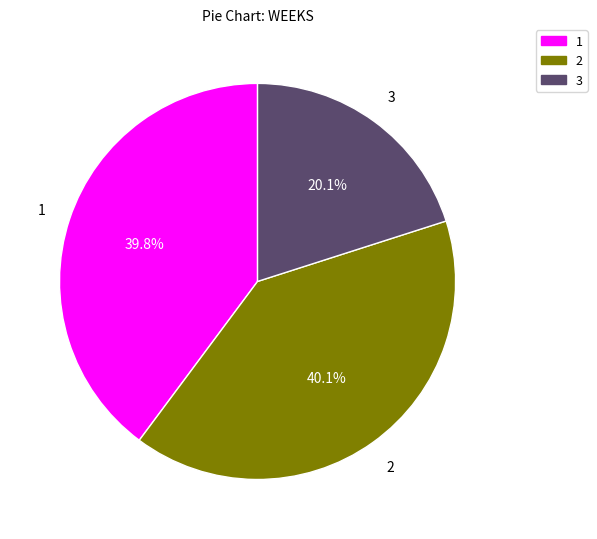

How many slices are in this pie chart?

3